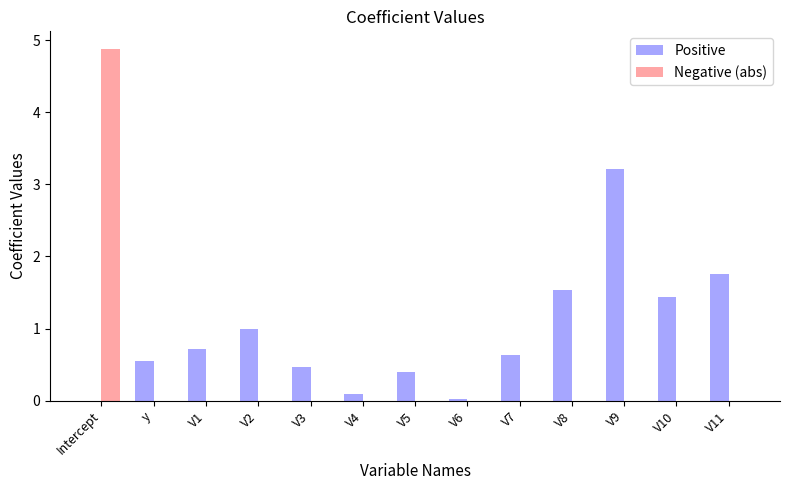

Between V2 and V10, which series saw the biggest shift?

Positive